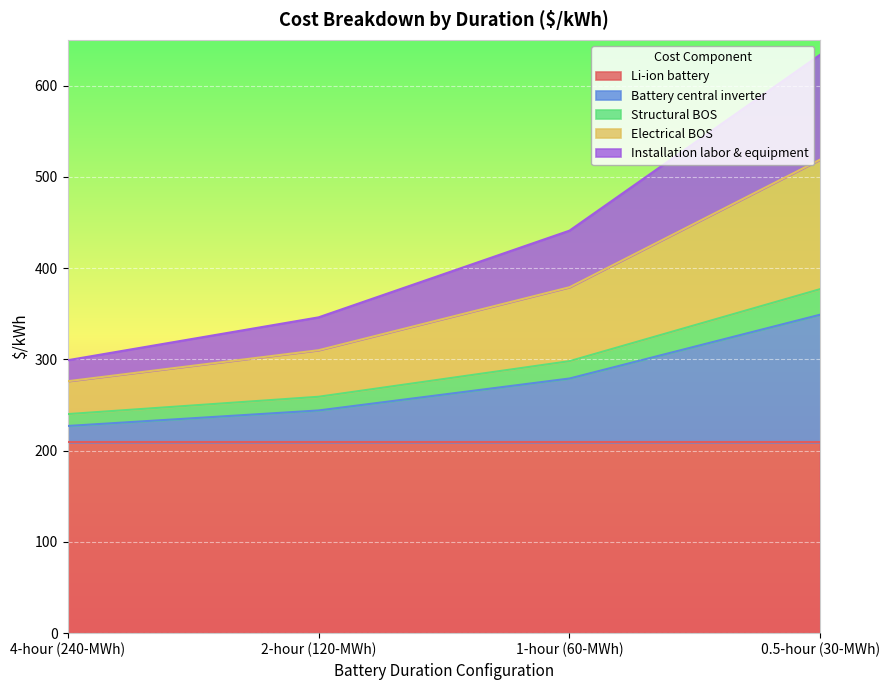

True or false: Battery central inverter has more than 1 interior local peaks.

False